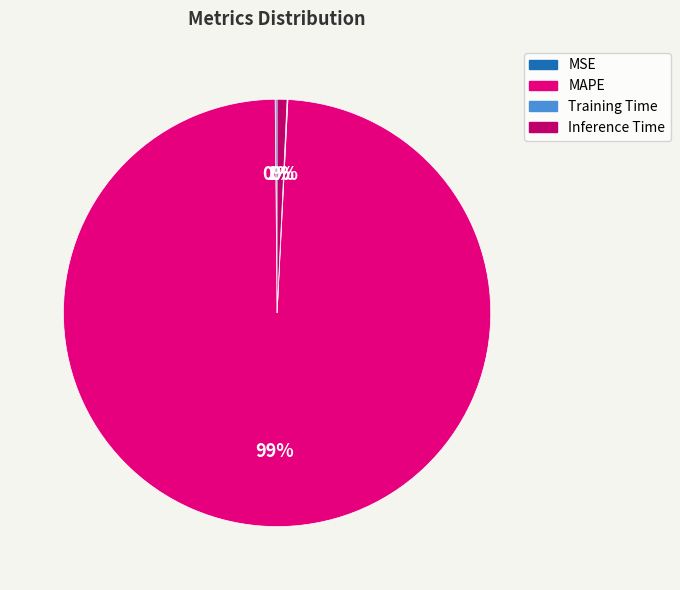

The Inference Time slice represents 11% of the pie. True or false?

False